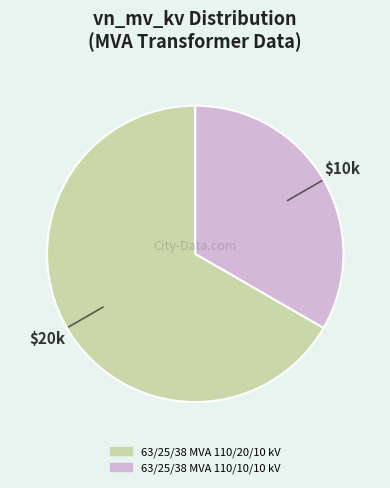

Combined, do 63/25/38 MVA 110/10/10 kV and 63/25/38 MVA 110/20/10 kV account for over 50%?

Yes